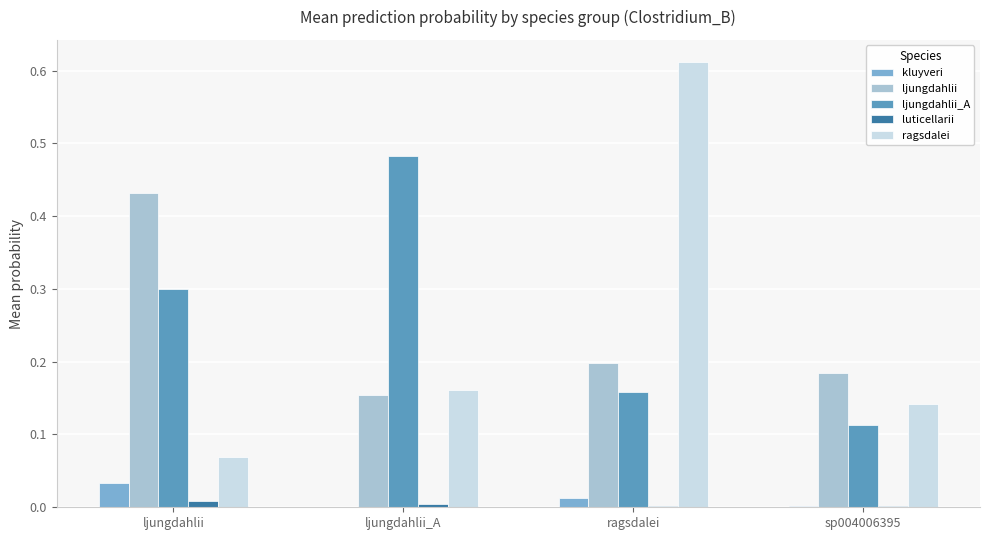

Is it true that ljungdahlii_A equals 0.2 at ragsdalei?

True